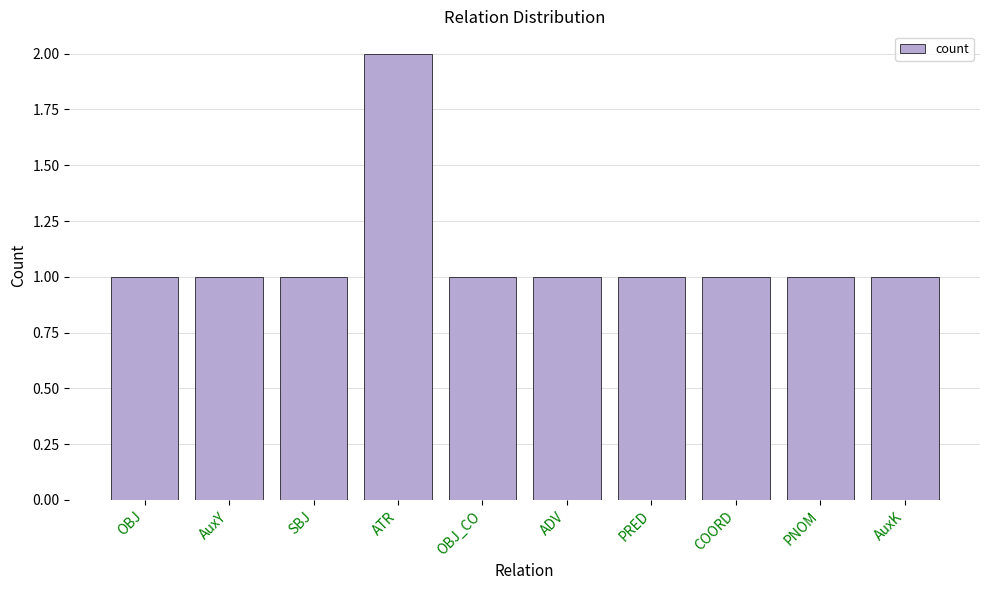

What is the sum of all values?

11